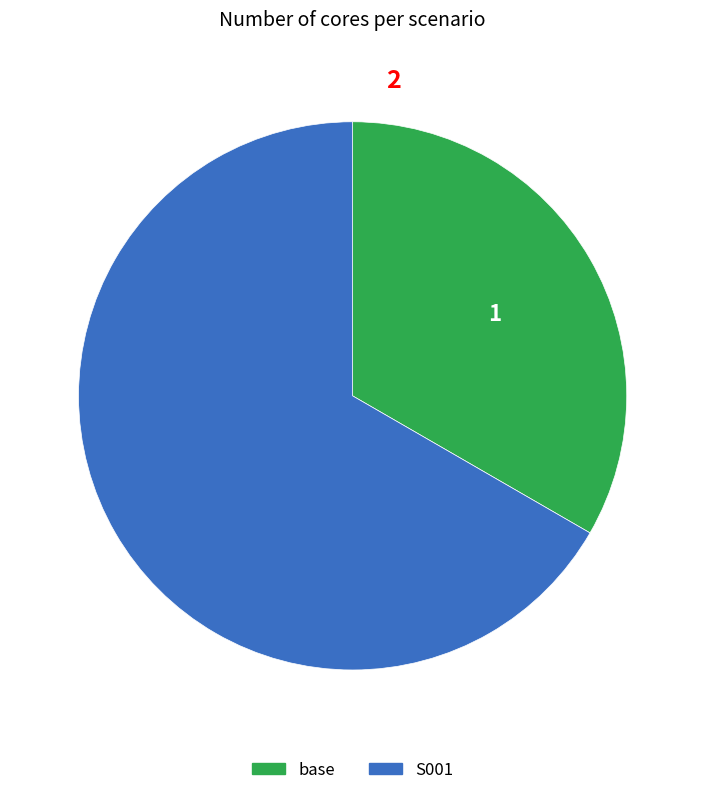

Count the number of slices in the pie.

2